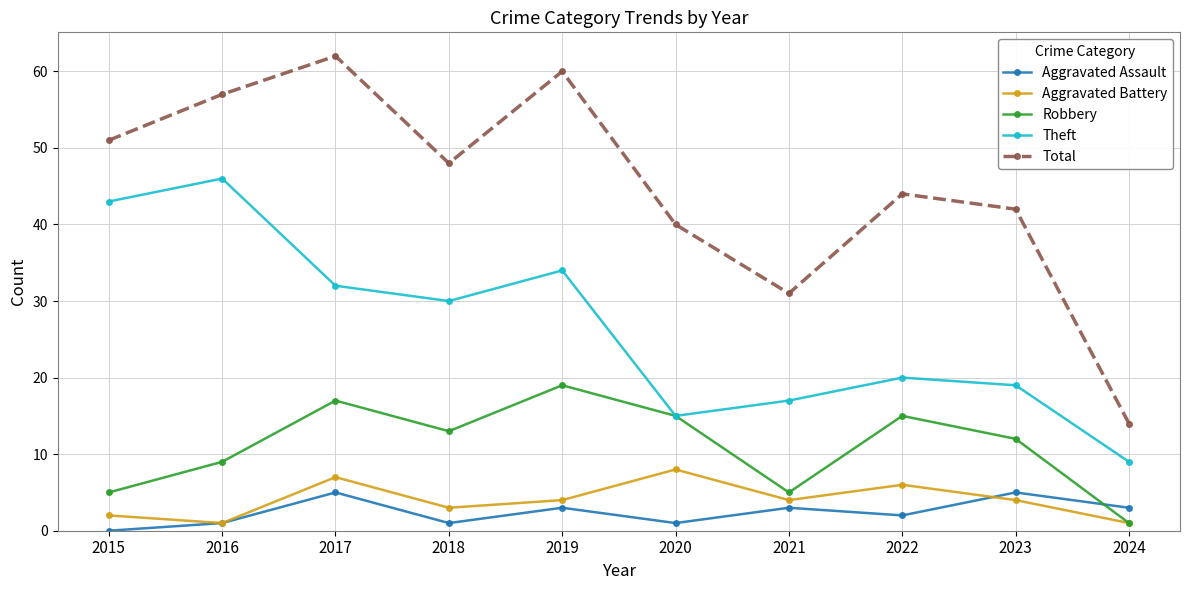

Which series has the largest range (max minus min)?

Total